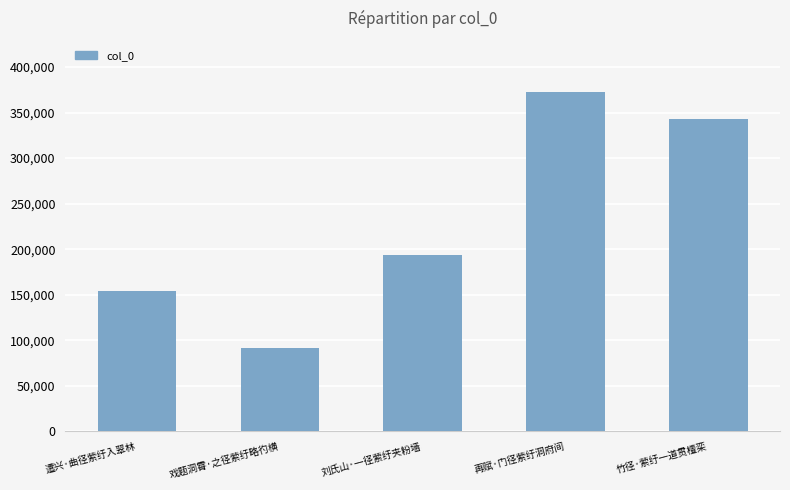

Reading left to right, list all the values displayed in this chart.

遣兴·曲径萦纡入翠林=154110	戏题洞霄·之径萦纡略彴横=91246	刘氏山·一径萦纡夹粉墙=193953	再赋·门径萦纡洞府间=372826	竹径·萦纡一道贯檀栾=343257